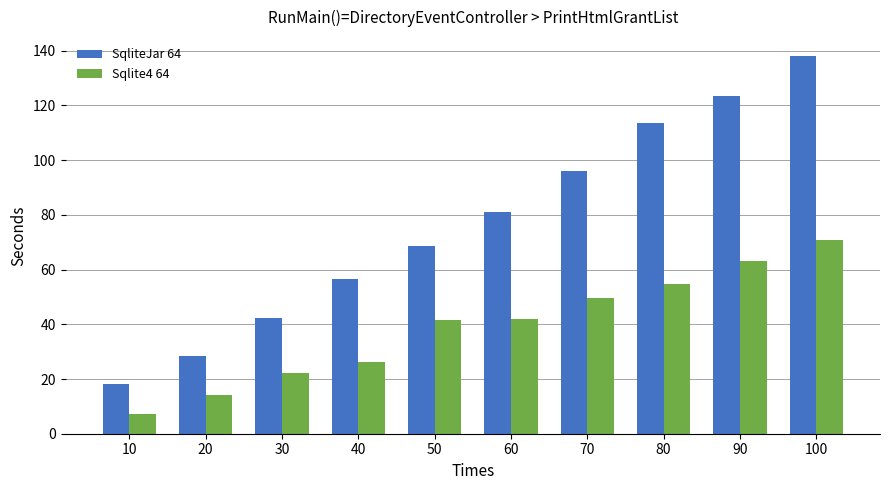

What is the difference between the maximum and minimum values in the SqliteJar 64 series?

119.9